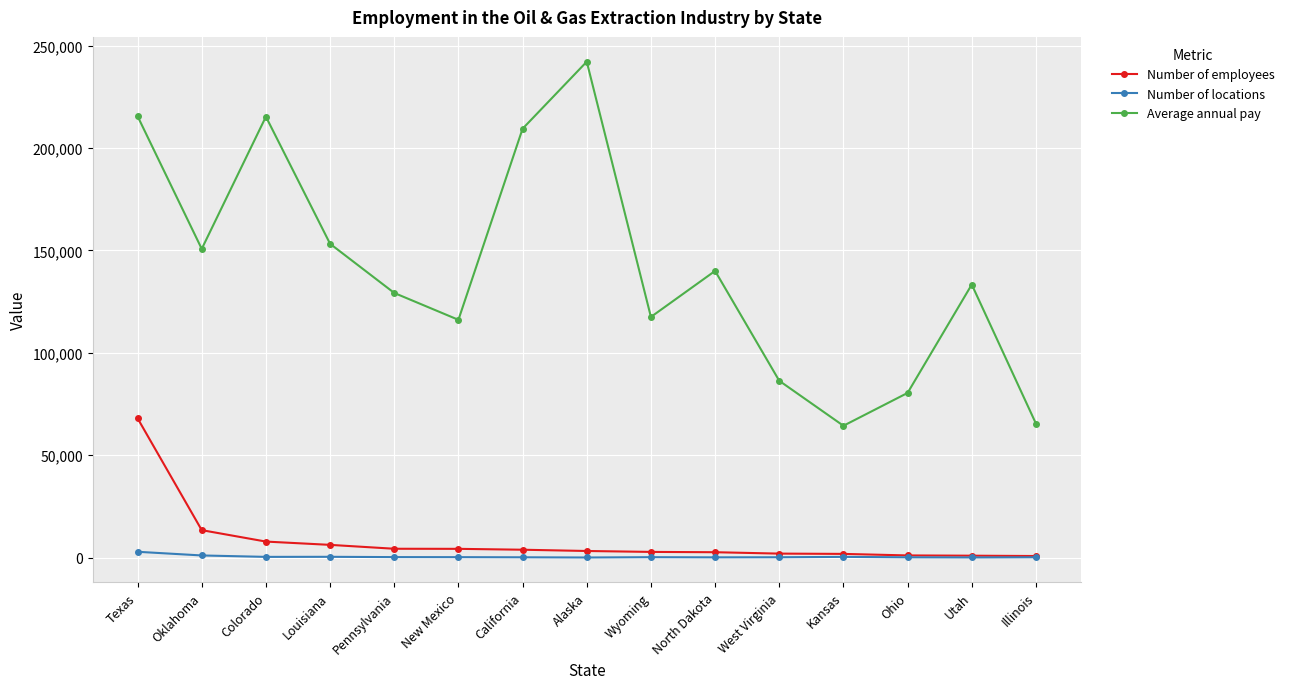

Which series has the largest range (max minus min)?

Average annual pay